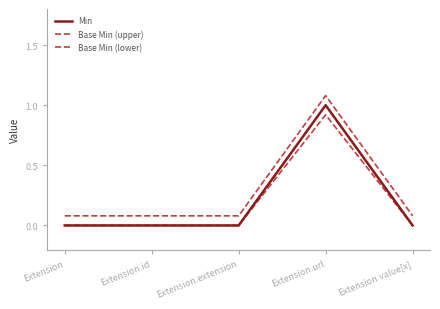

Is this an area chart (filled region under the line)?

No